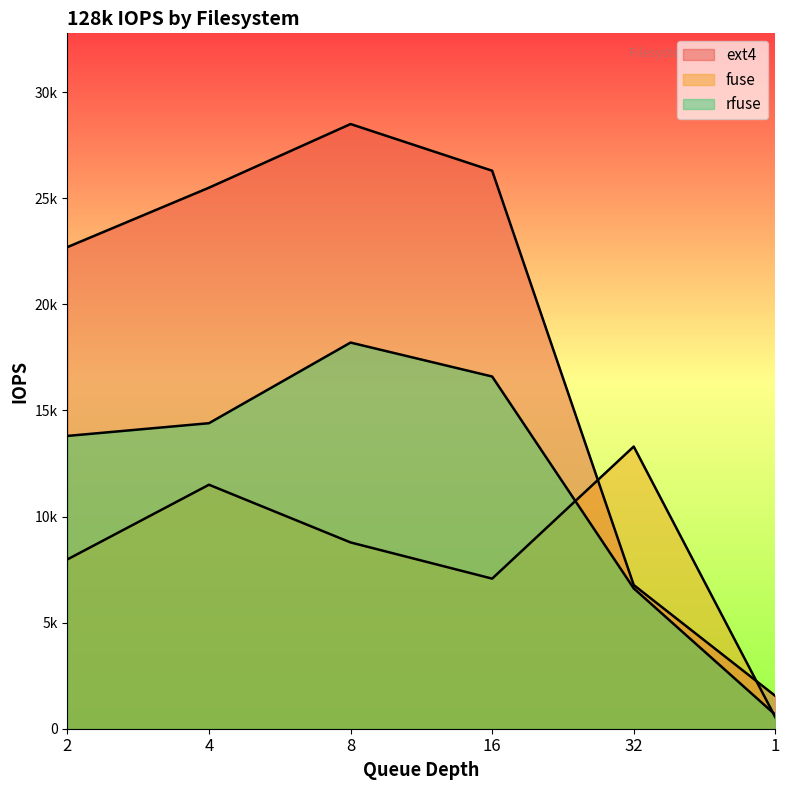

What is the minimum value shown in the chart?

541